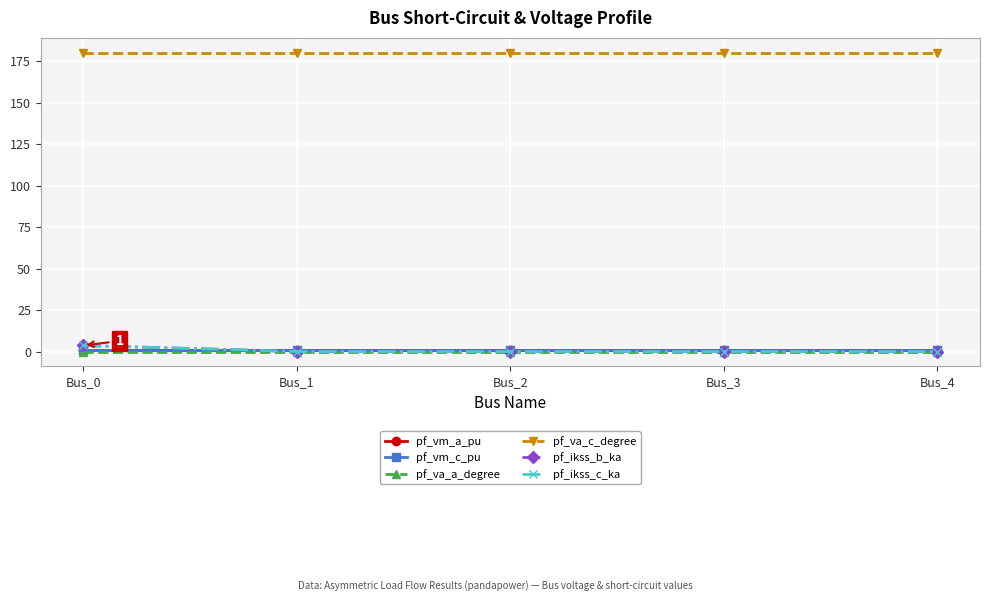

Where is pf_ikss_c_ka nearest to the value 1?

Bus_1